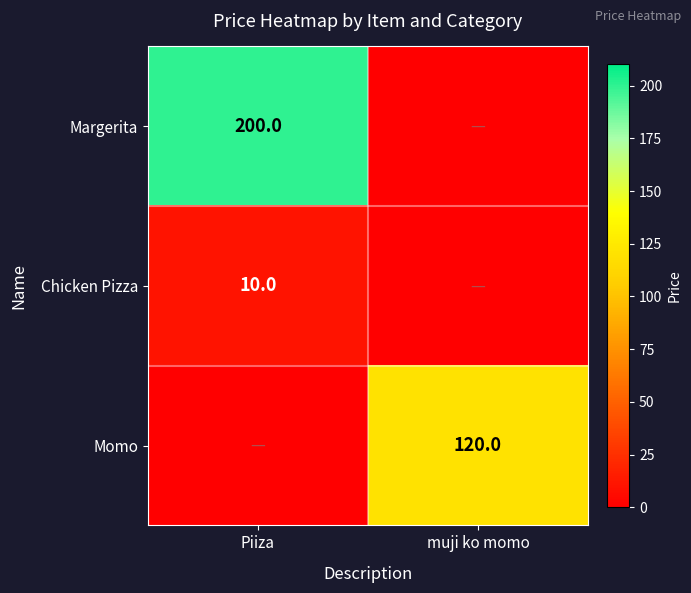

The Momo series shows 120 at muji ko momo. True or false?

True